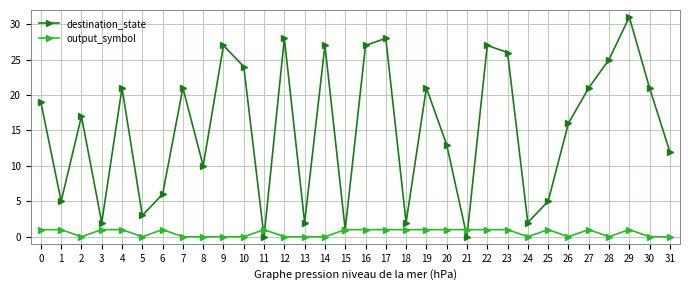

How many series are shown in this chart?

2